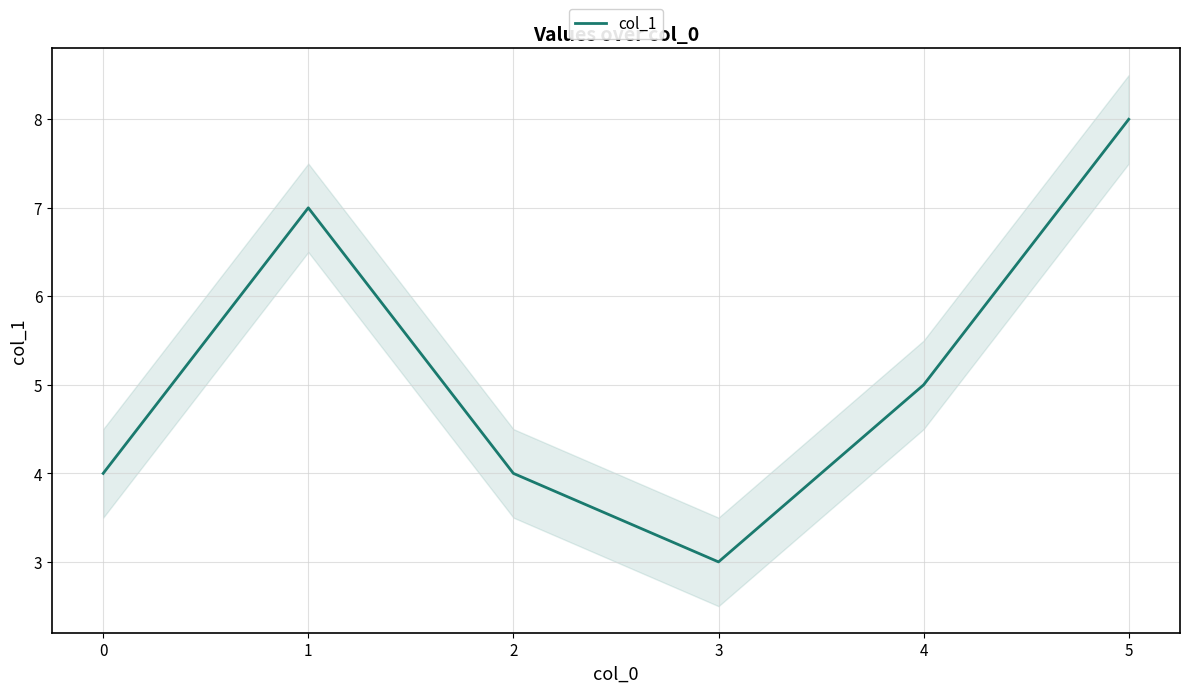

Is it true that col_1 equals 6 at 0?

False